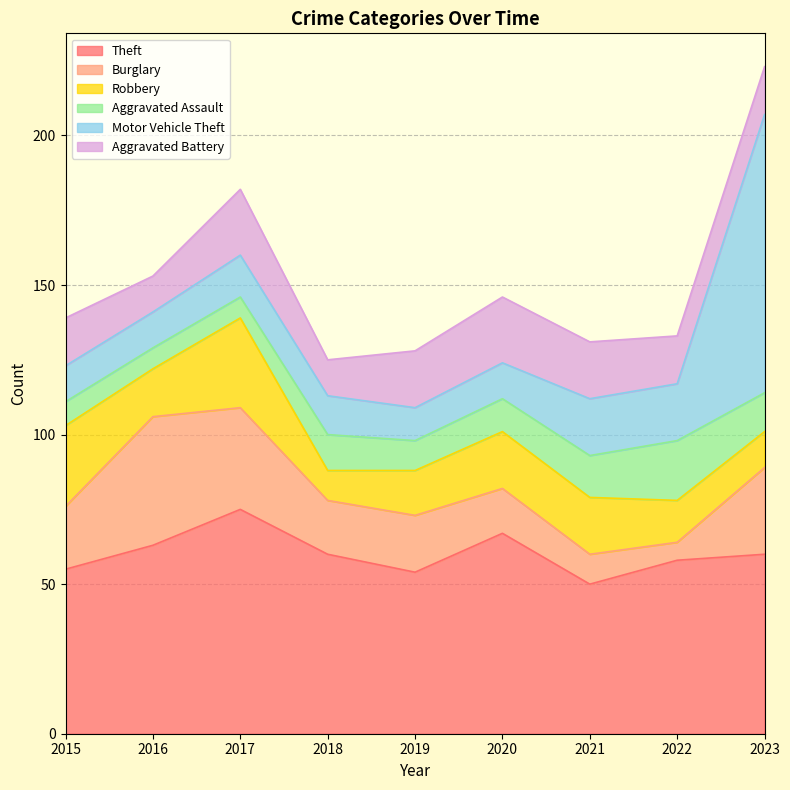

At which category is the sum across all series the highest?

2023